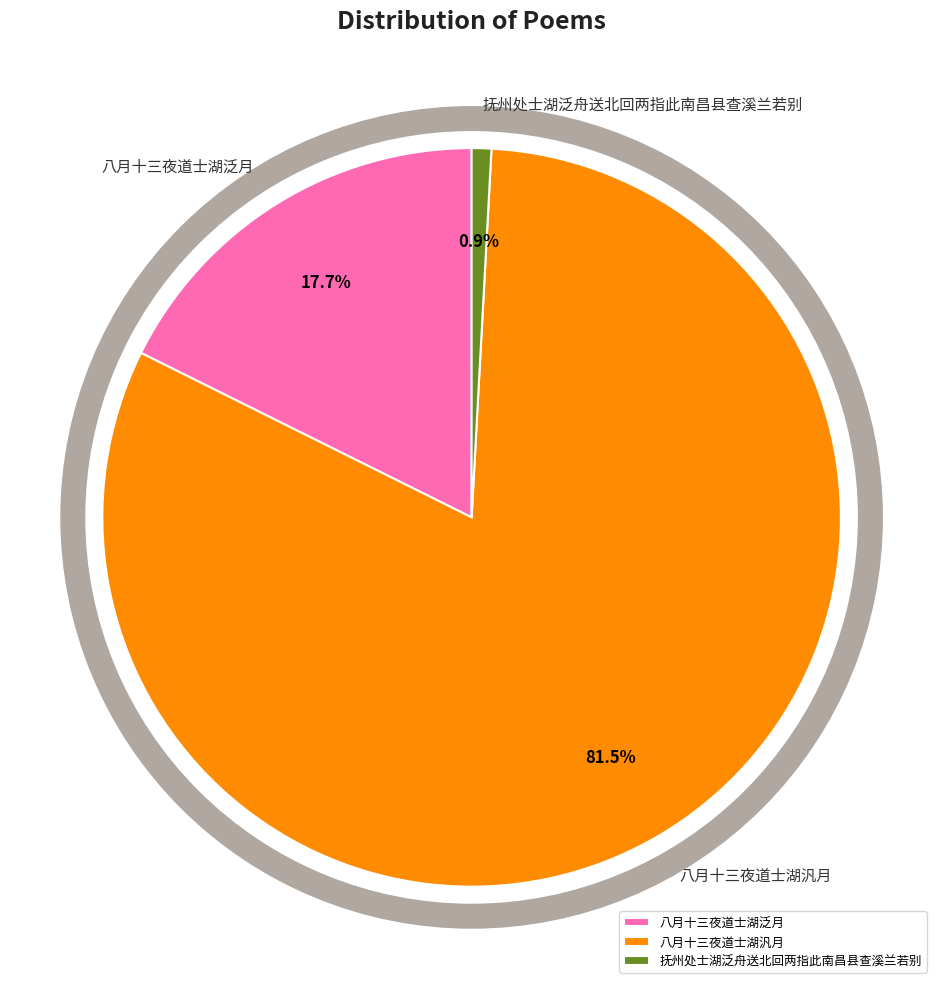

Does 抚州处士湖泛舟送北回两指此南昌县查溪兰若别 represent more than half of the total?

No